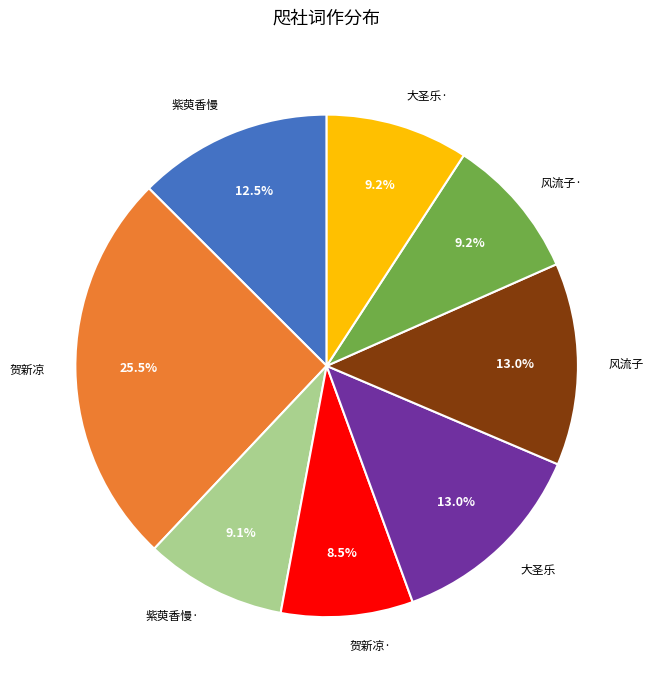

Between 大圣乐 and 大圣乐·, which is larger?

大圣乐